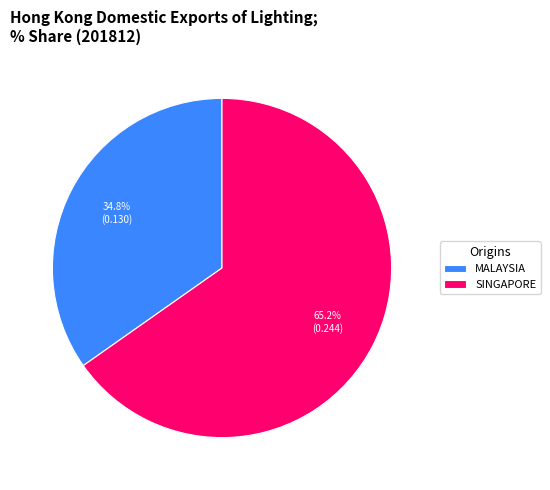

How many segments does this pie chart have?

2